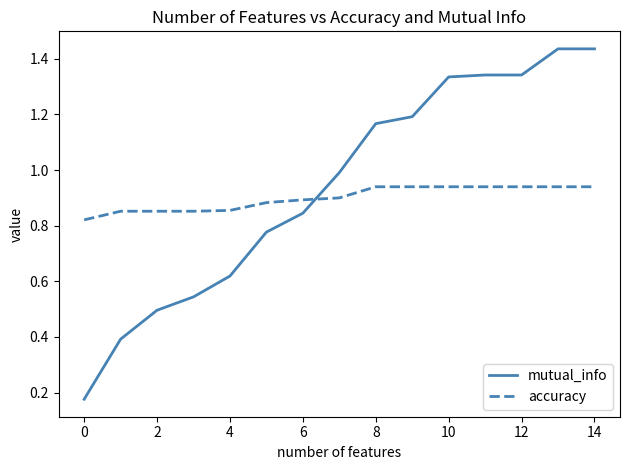

How many lines are shown in the chart?

2